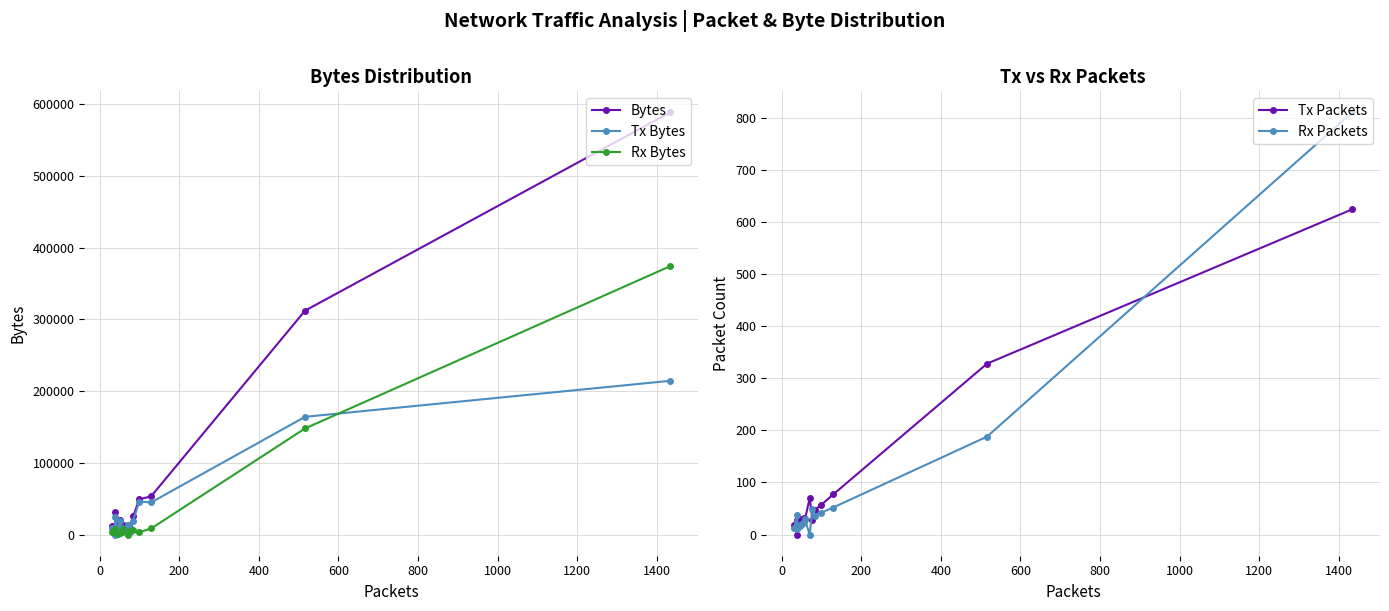

True or false: Tx Bytes and Bytes intersect in this chart.

False